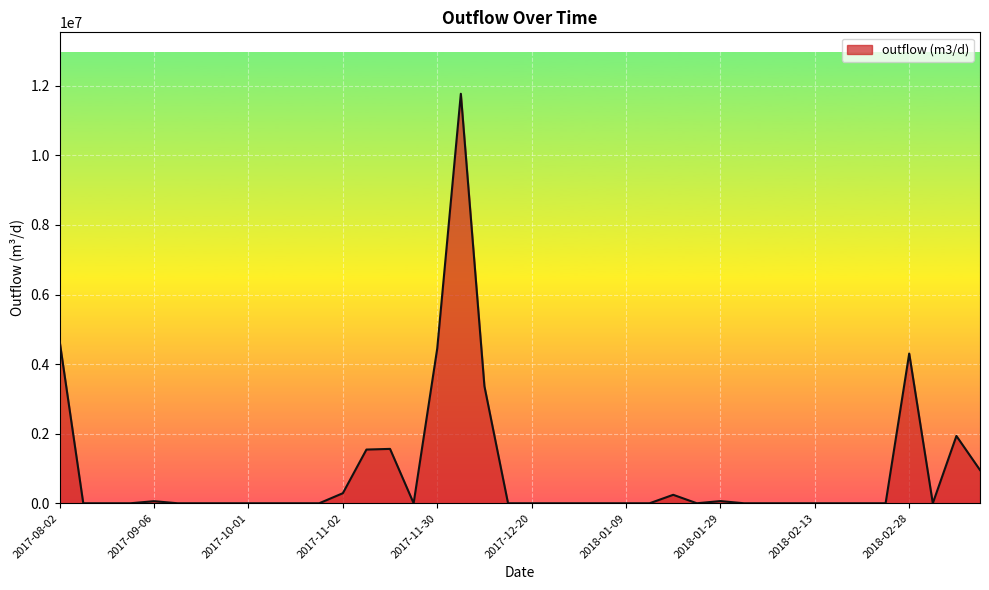

What is the difference between the maximum and minimum values?

11771305.2